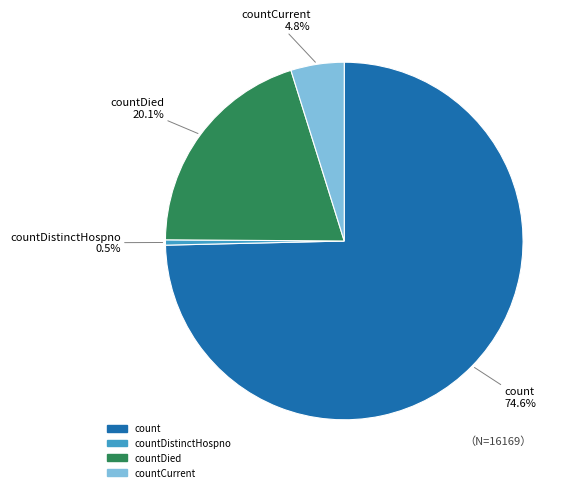

Which has a higher value, countDied or countDistinctHospno?

countDied